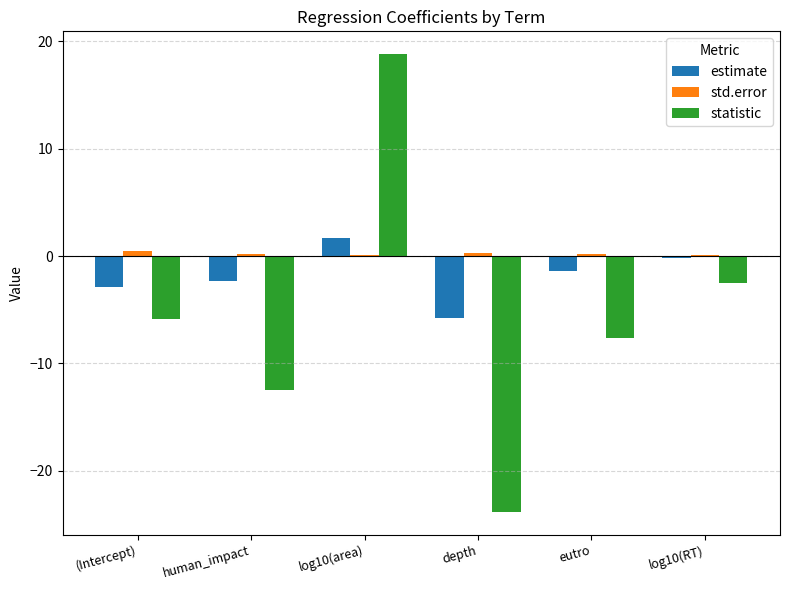

How many groups of bars are there?

6